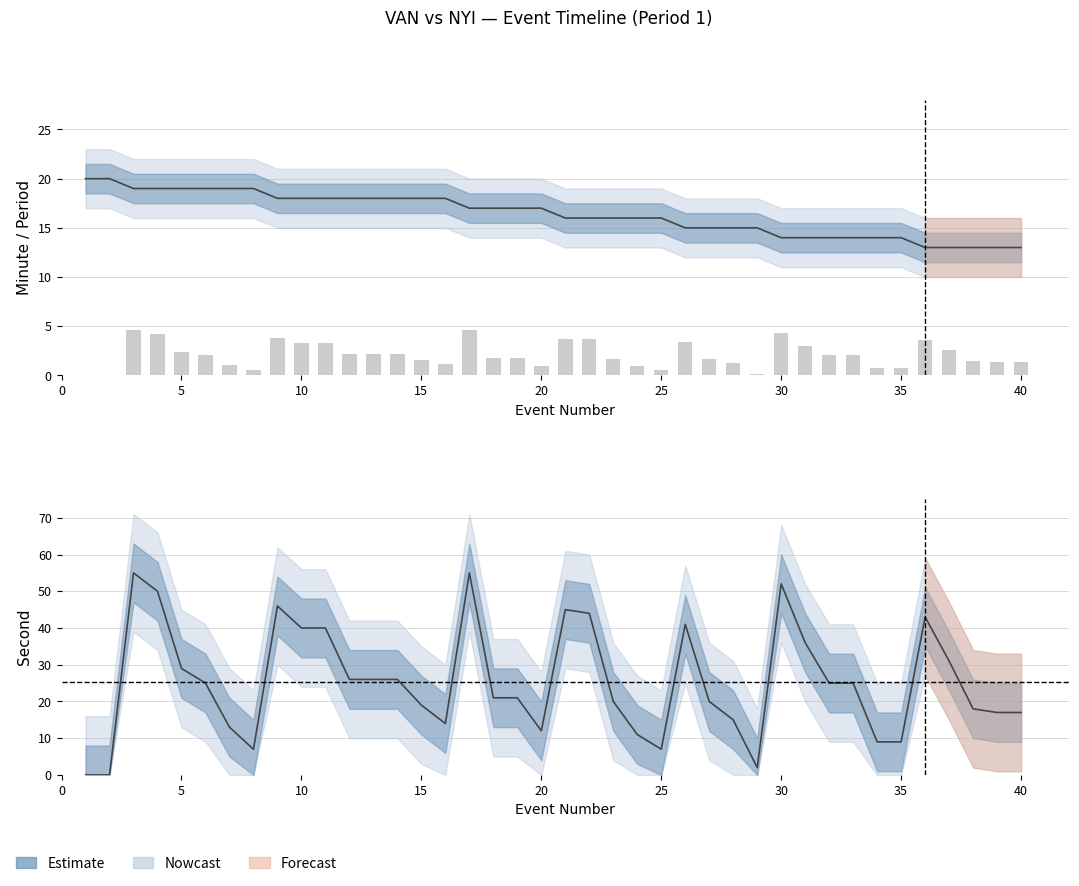

What is the sum of all minute values?

655